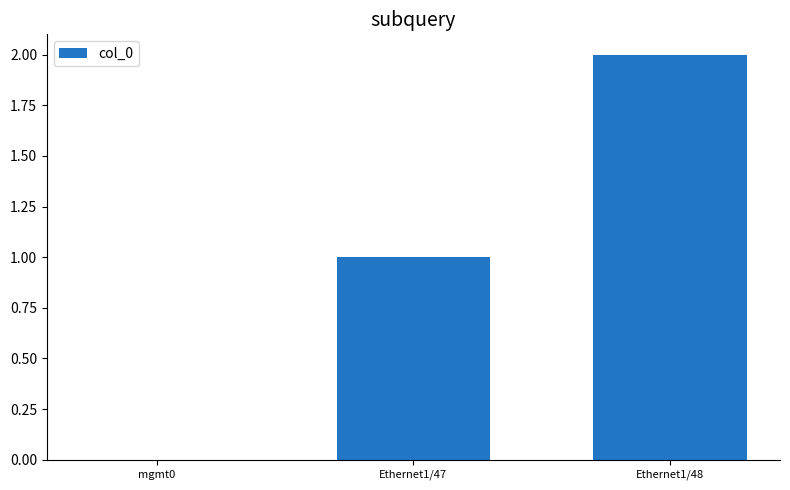

True or false: the data shows 2 at Ethernet1/47.

False